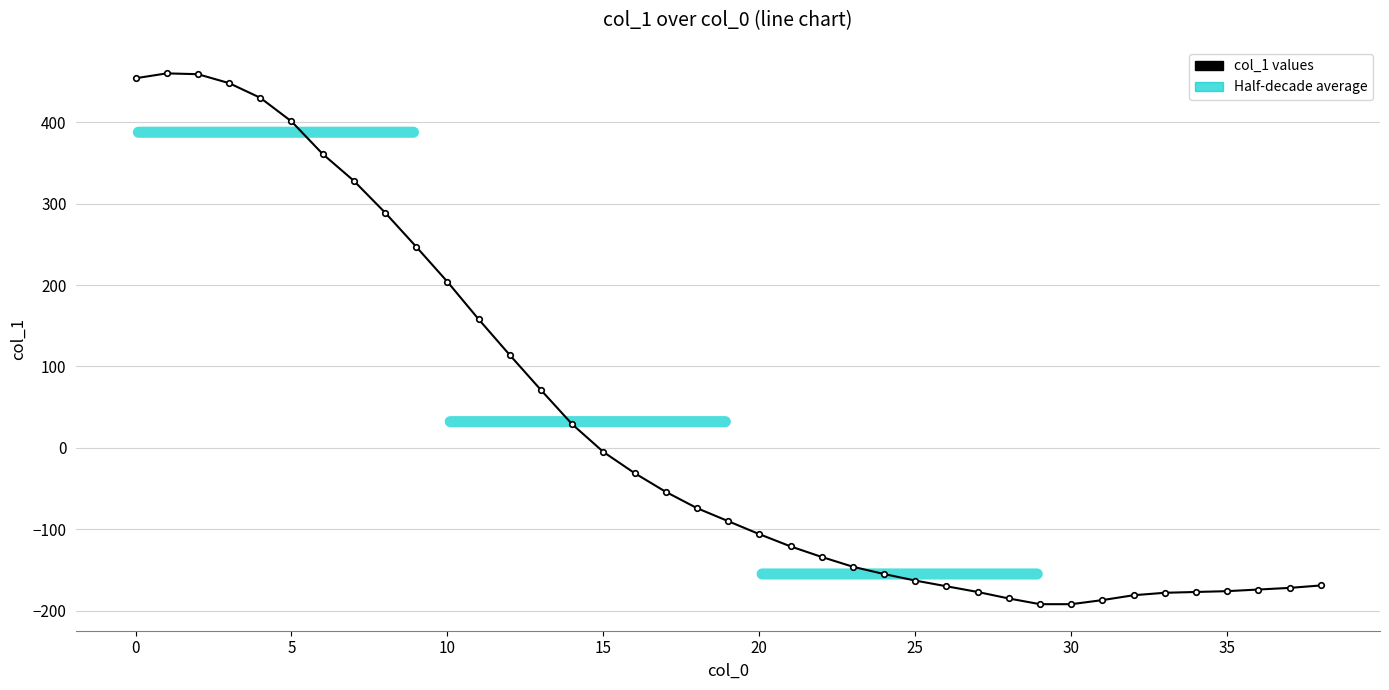

What is the value of the 31st point from the left?

-192